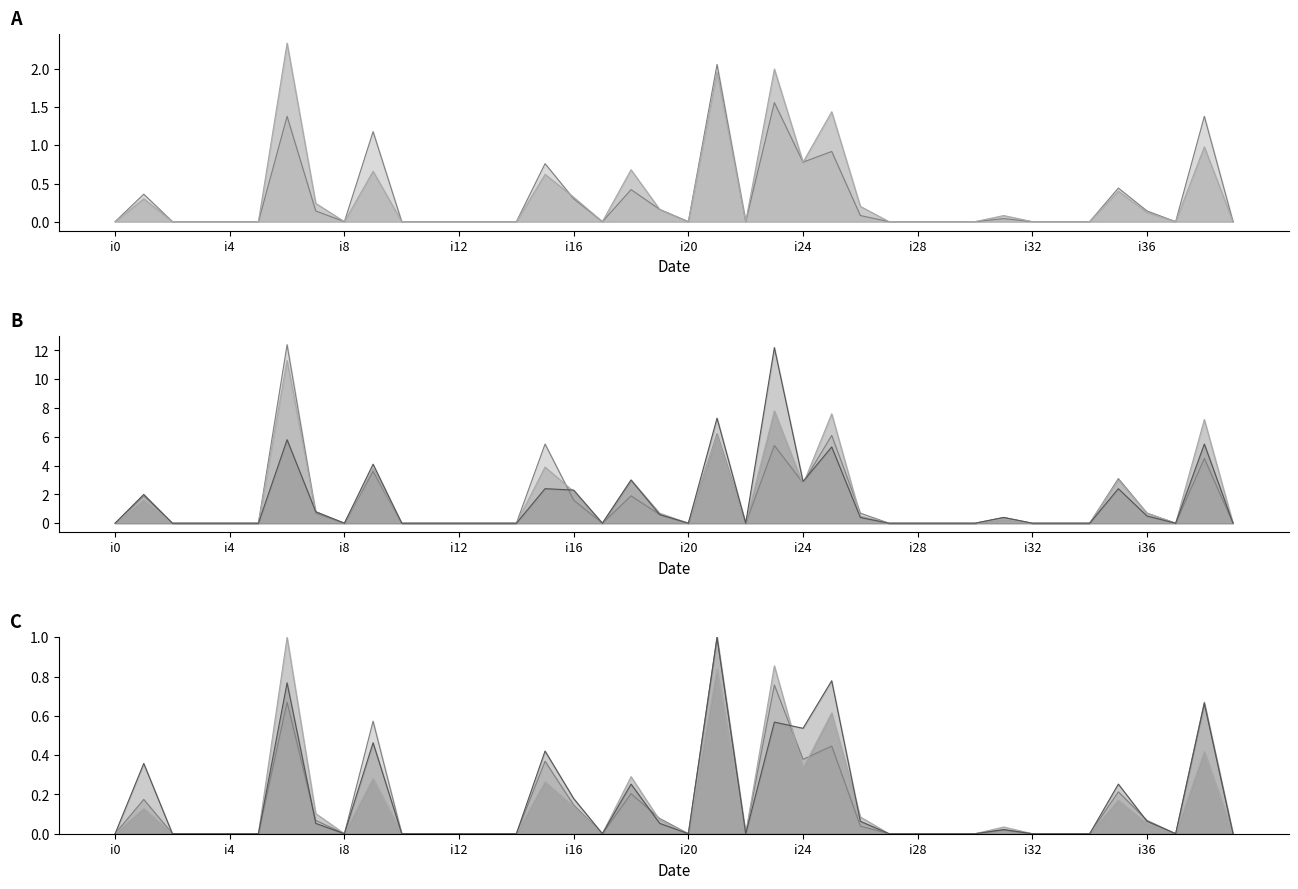

Is it true that pi4 equals 9.6 at i21?

False